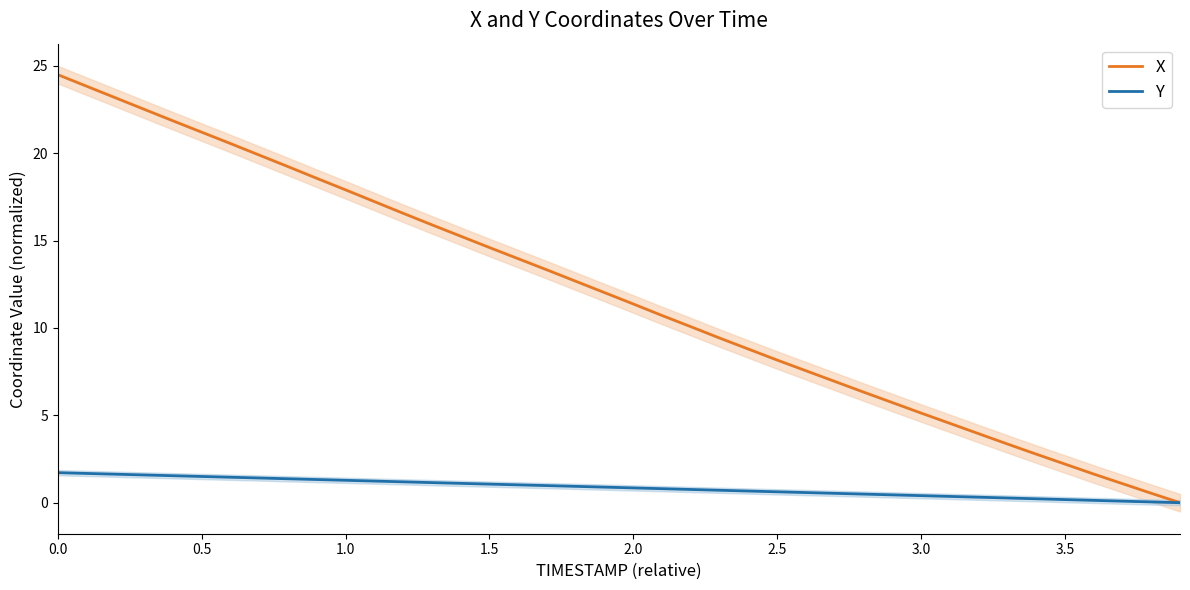

True or false: Y and X intersect in this chart.

False